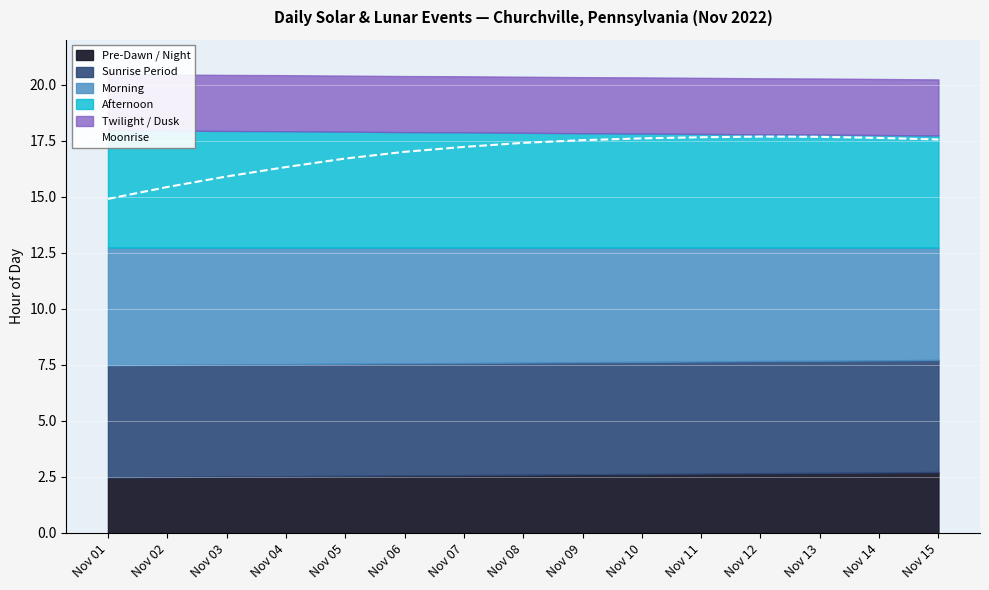

What is the difference between the values at Nov 01 and Nov 15?

2.7